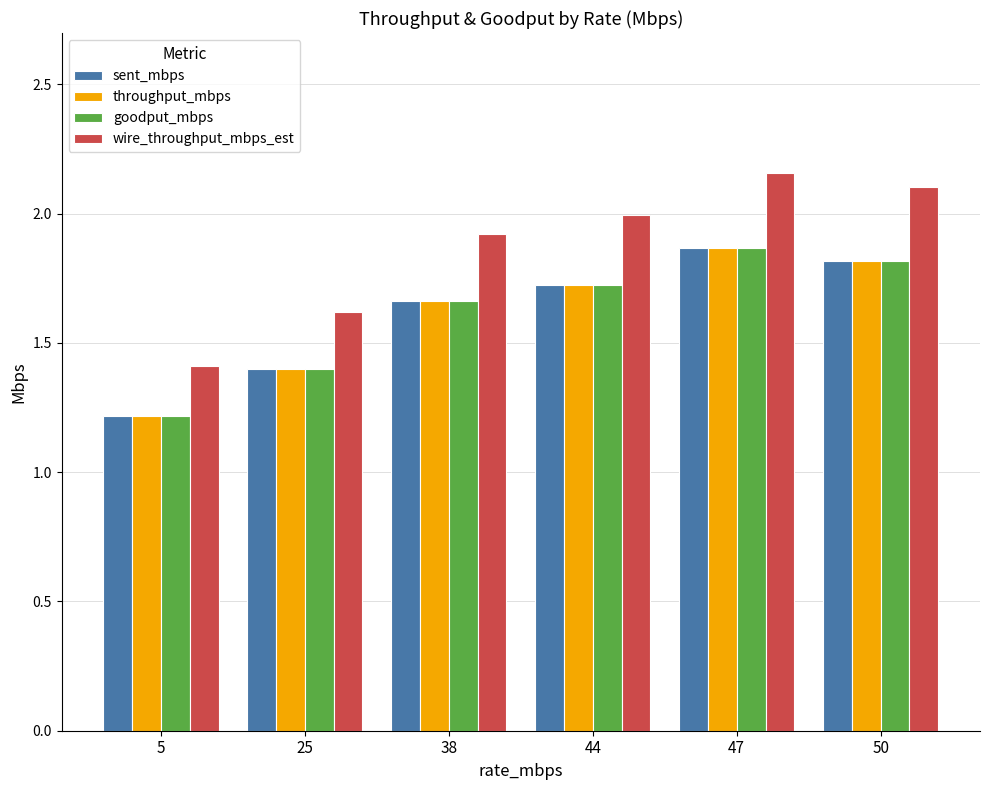

Is the value of throughput_mbps at 25 greater than the value of goodput_mbps at 38?

No